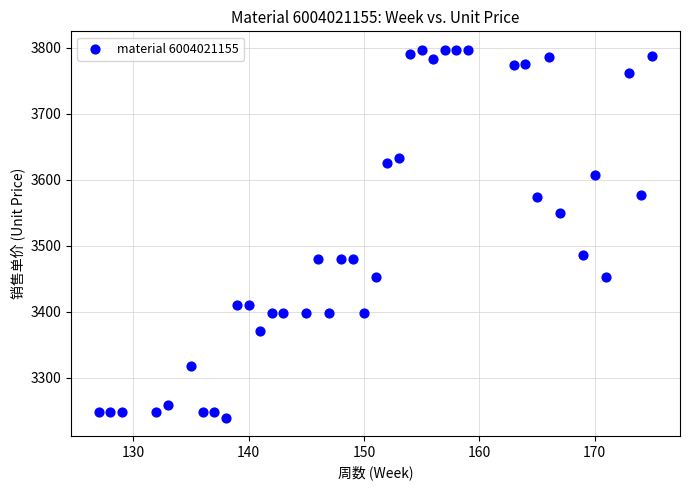

What is the range of X values (max minus min)?

48.0